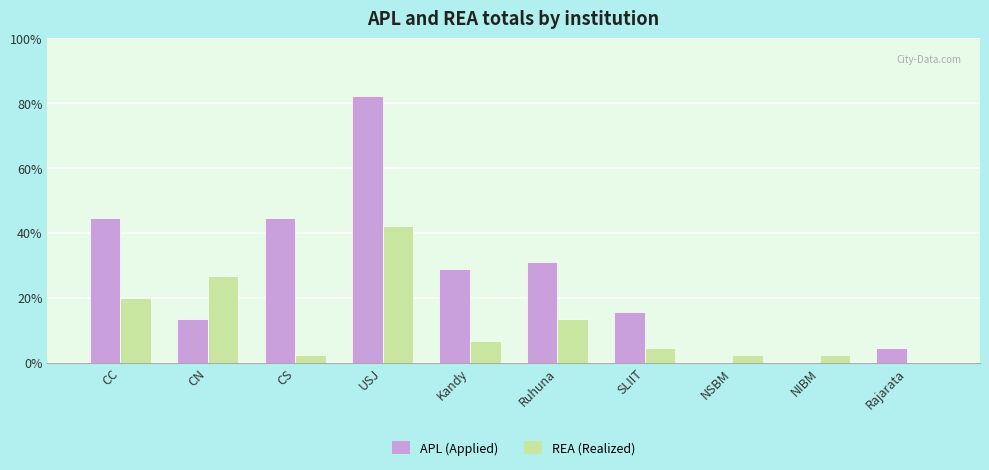

Does the chart contain stacked bars?

No